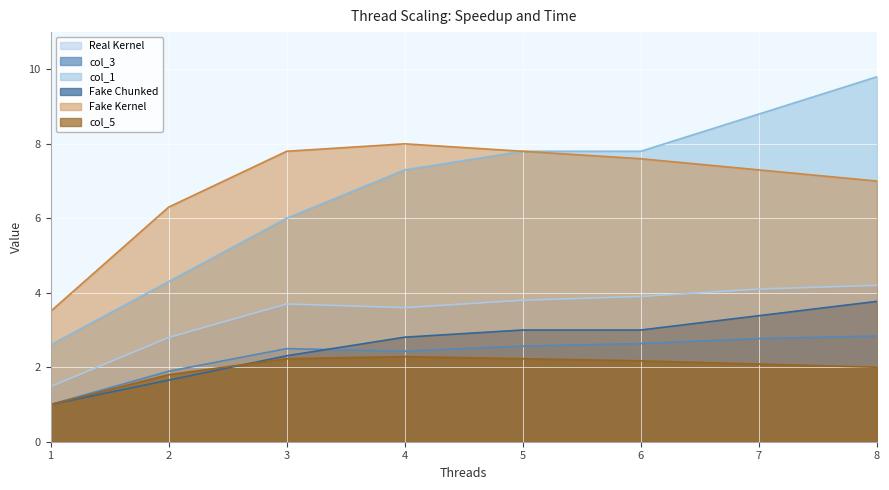

Between which two adjacent categories do Fake Chunked and col_5 first intersect?

2 and 3